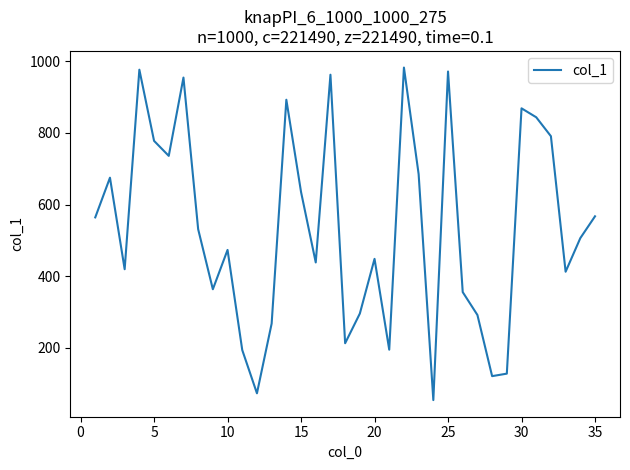

What is the smallest value displayed?

53